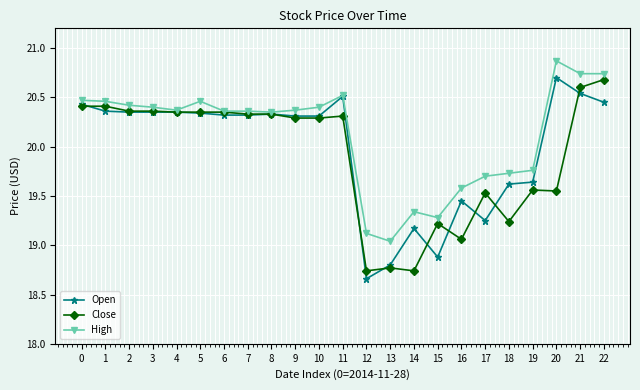

Which category has the highest value in the Open series?

20